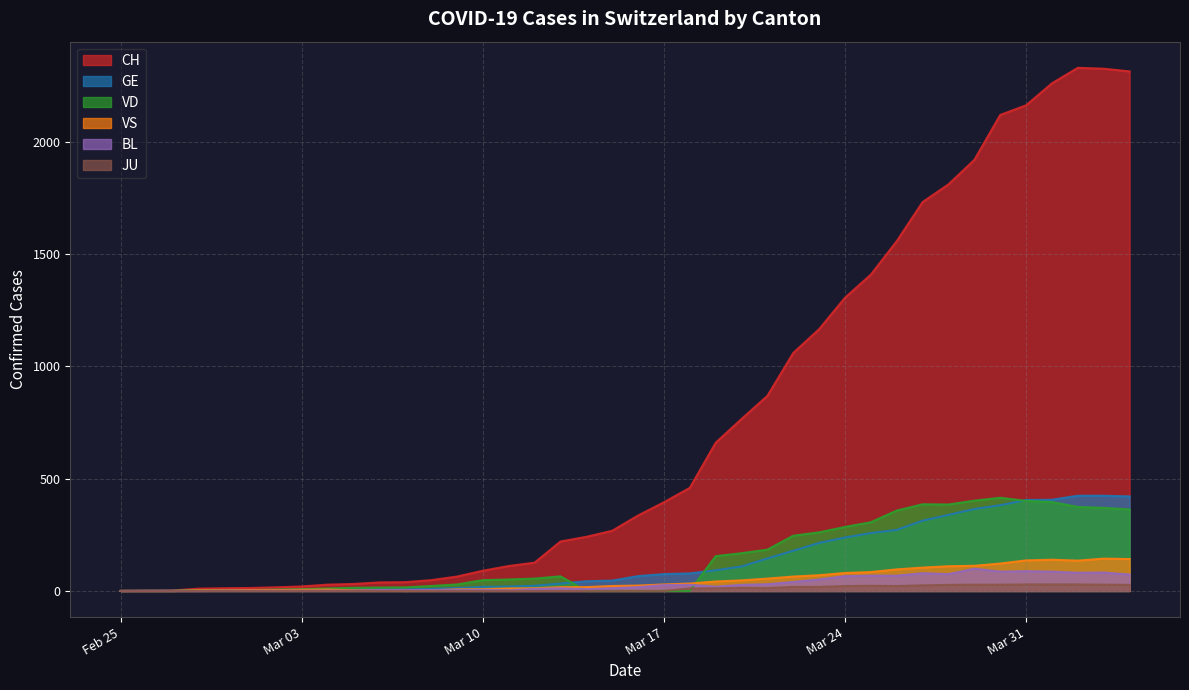

Is the value of GE at 2020-04-02 greater than the value of CH at 2020-04-02?

No